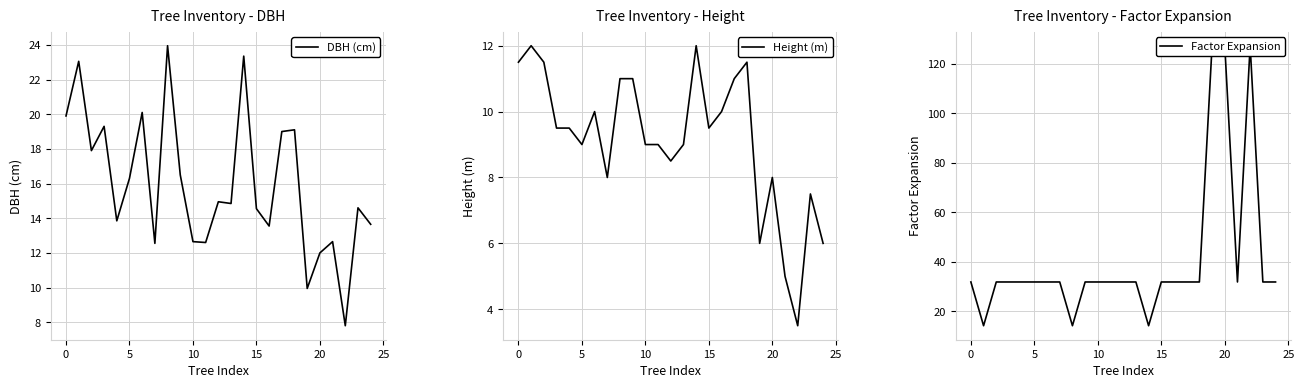

True or false: Height (m) and Factor Expansion cross at least once.

False